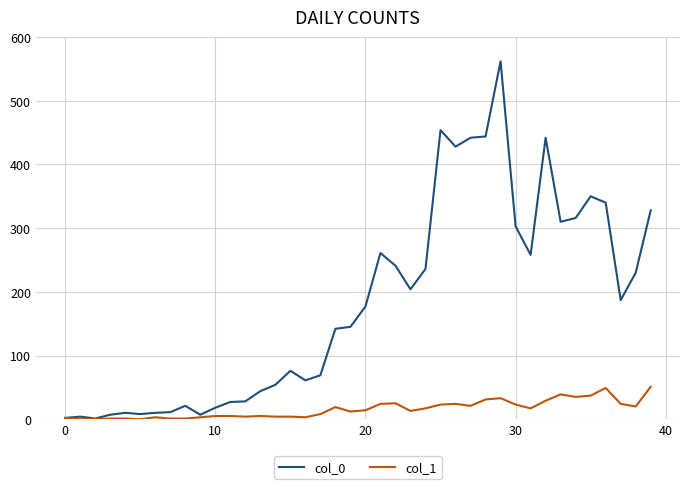

Which series has the largest total across all categories?

col_0